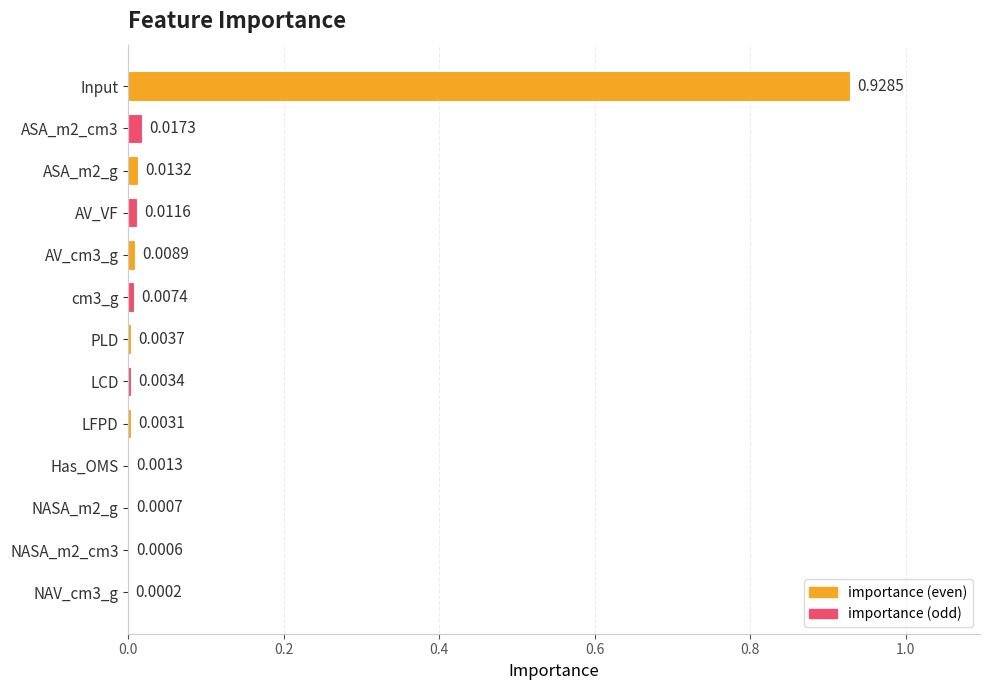

Between AV_VF and Input, which is larger?

Input